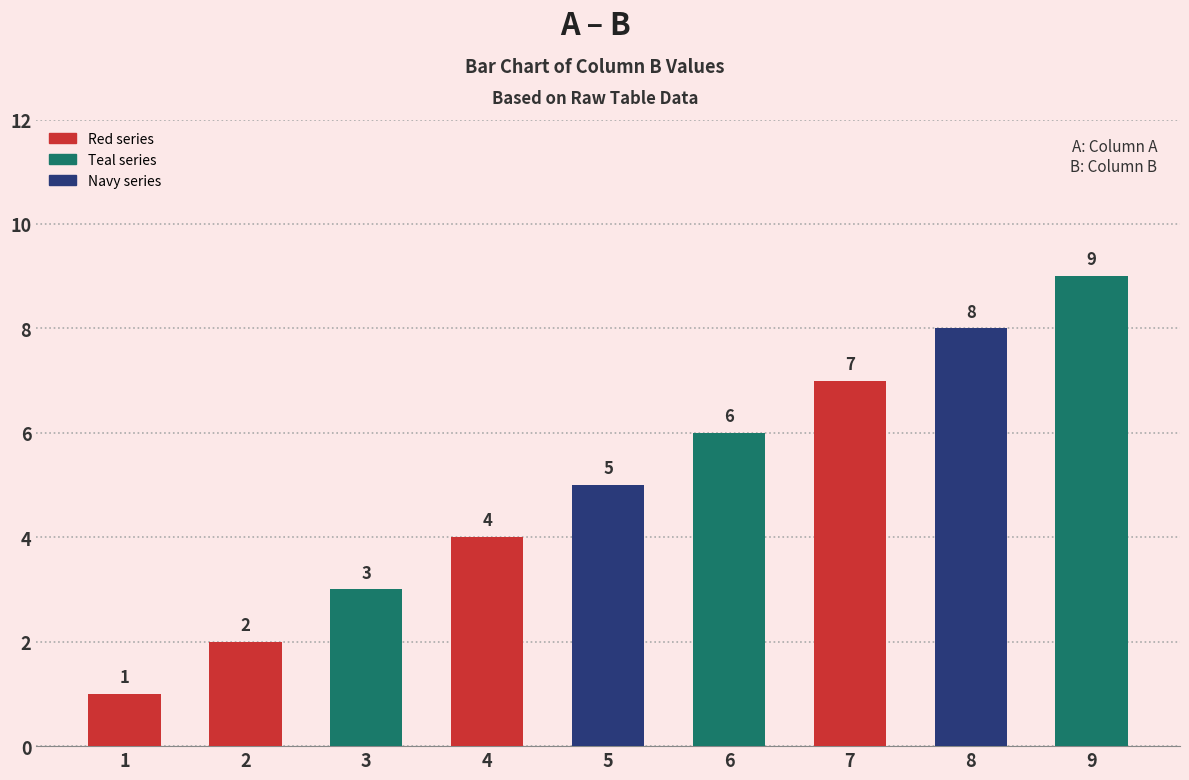

What is the sum of the values at 1 and 5?

6